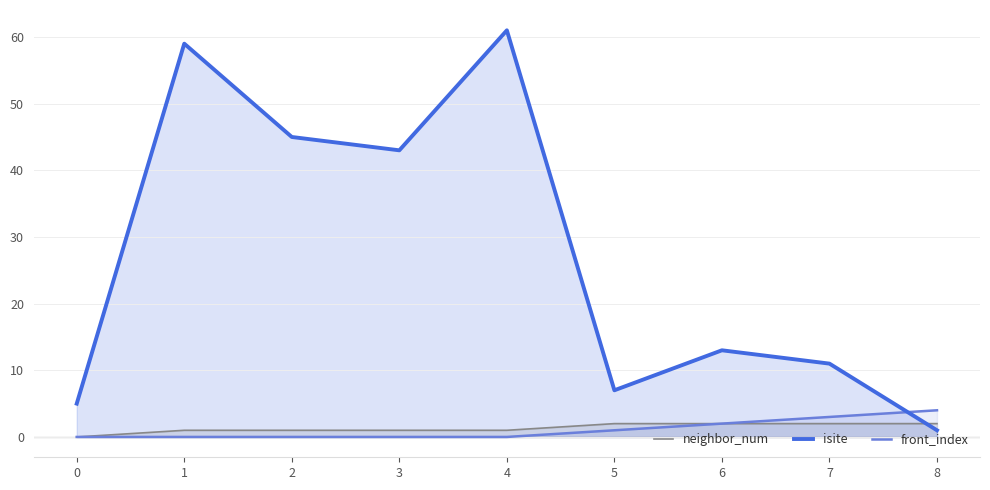

Which series has the largest total across all categories?

isite